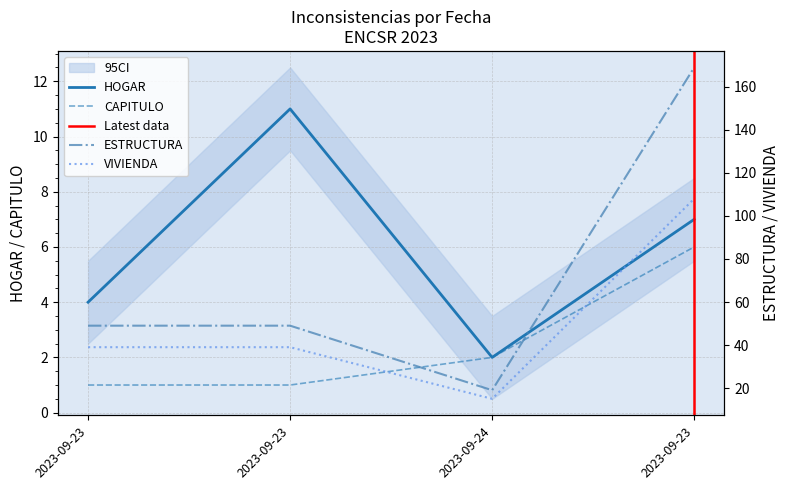

How many lines are shown in the chart?

4